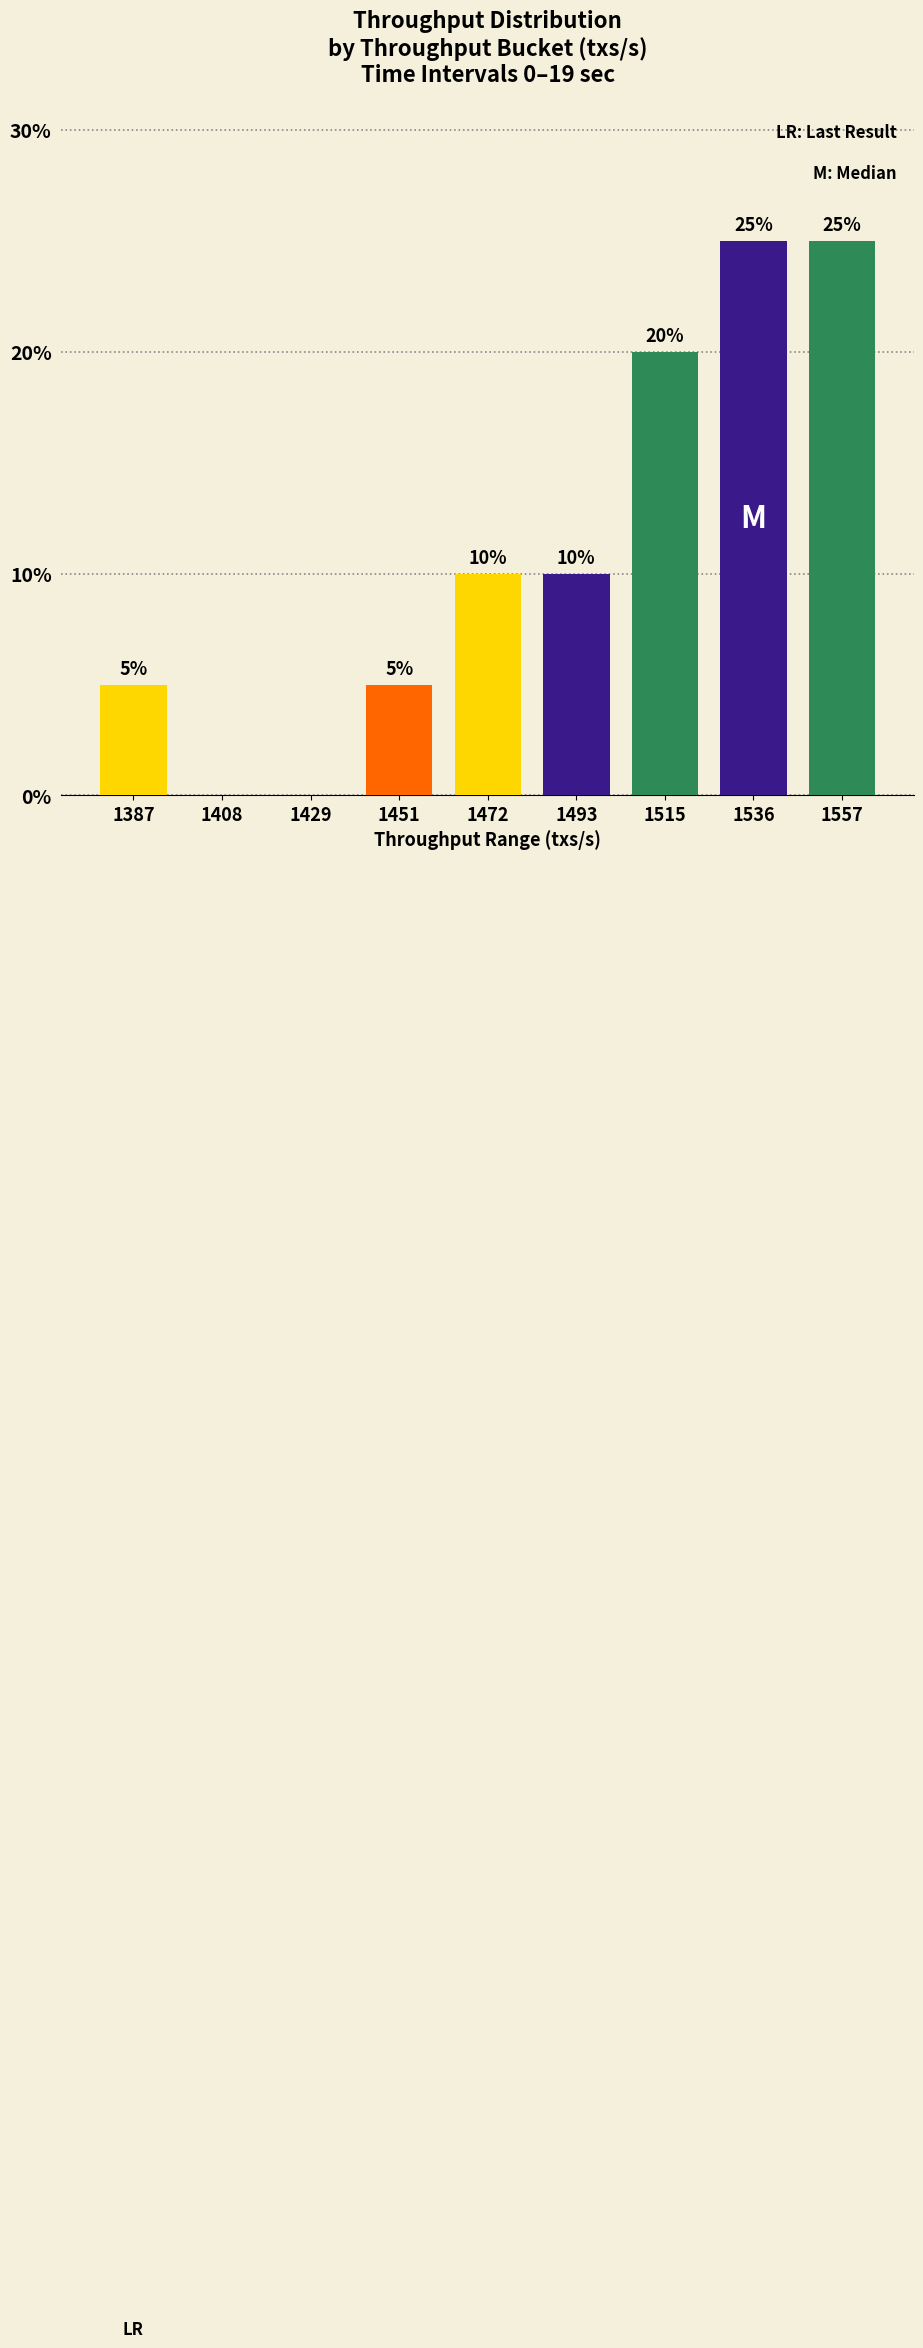

What is the change in value from 1451 to 1515?

+15